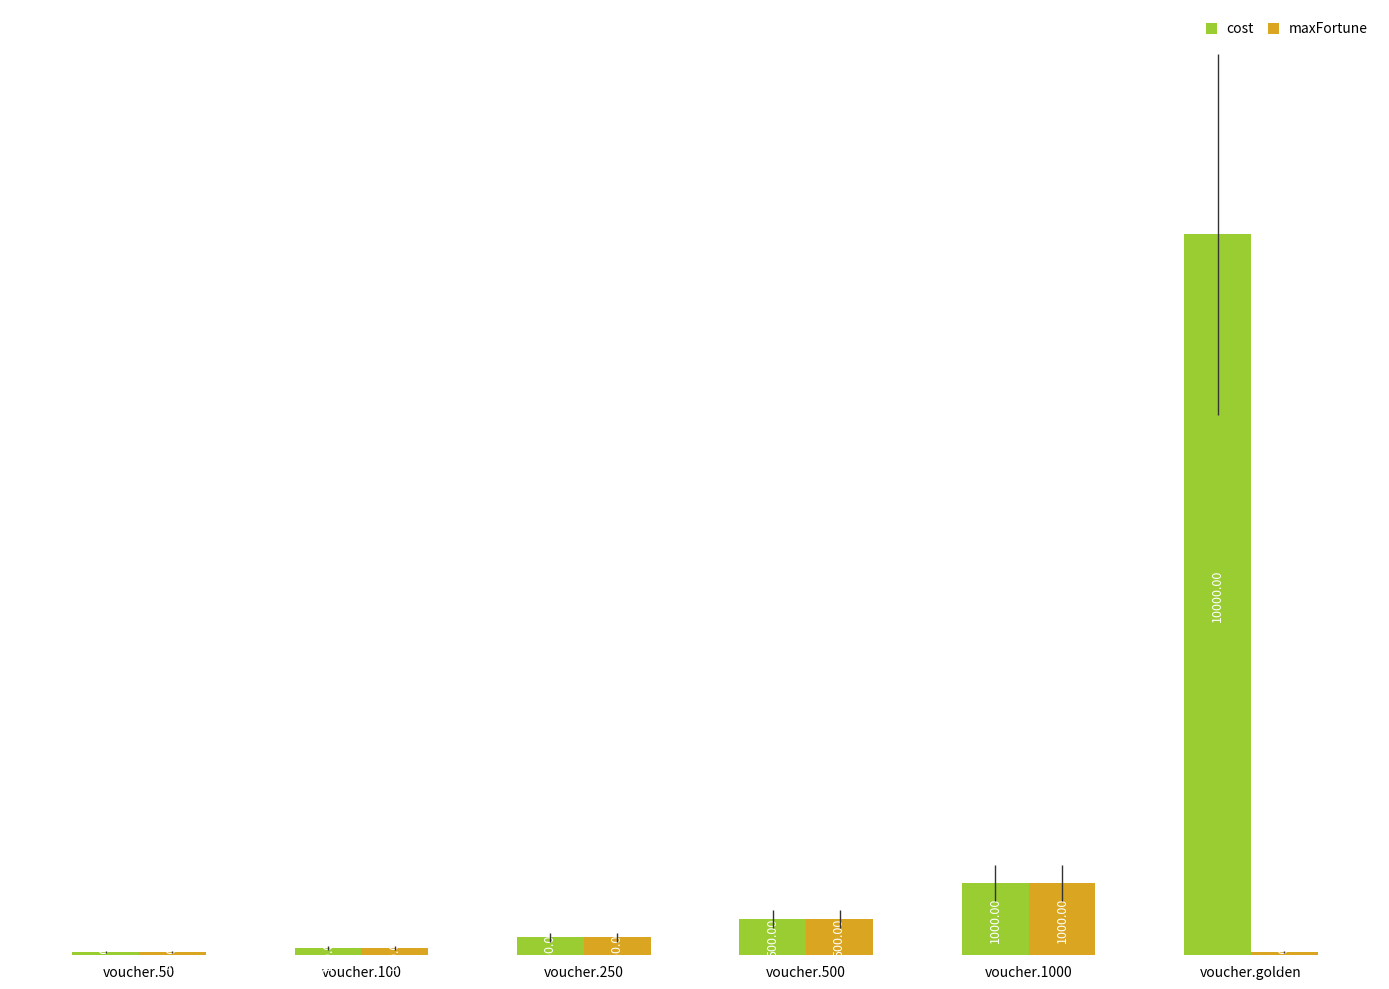

What is the label of the 3rd bar from the right?

voucher.500